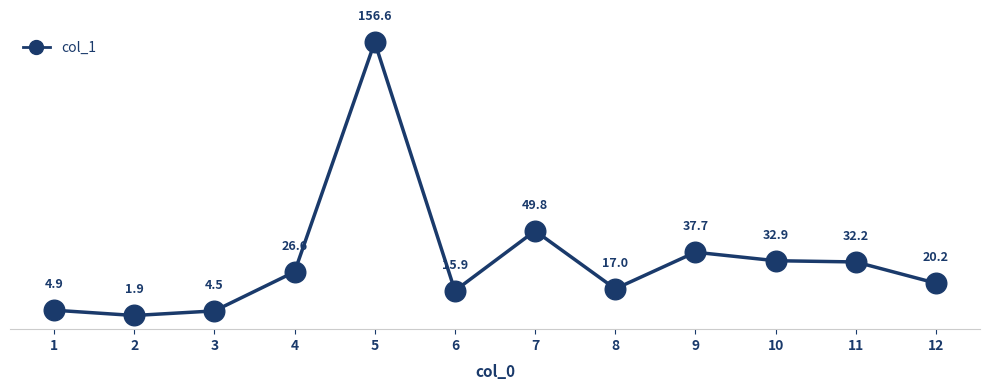

What Y value in the scatter plot is closest to 79?

49.8